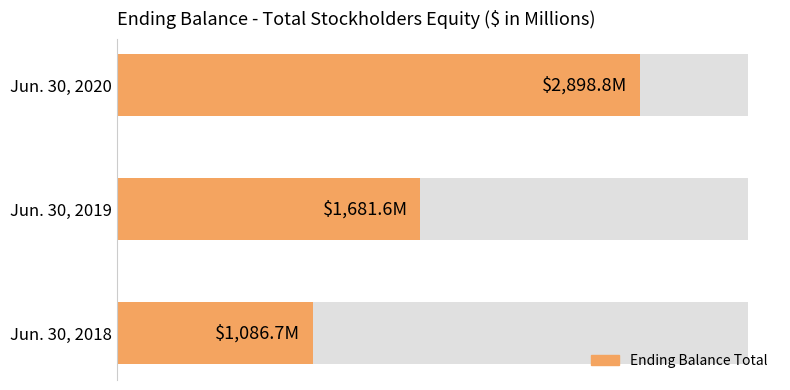

Reading left to right, extract all data points from this chart.

1086.7	1681.6	2898.8